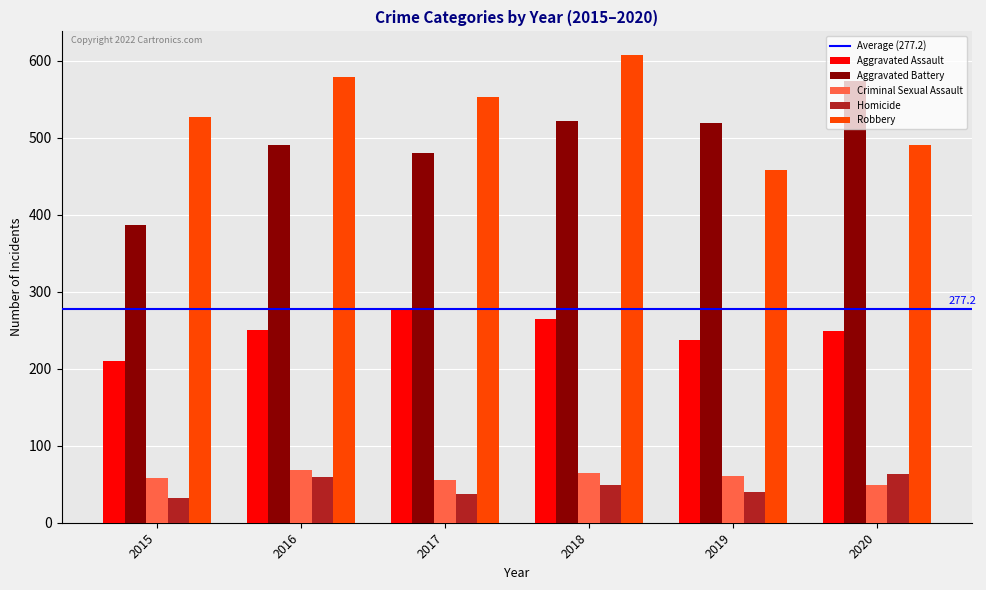

At how many categories does at least one series exceed 221?

6